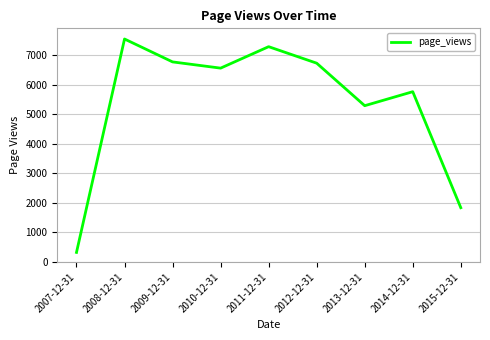

At which label is the value closest to 3939?

2013-12-31